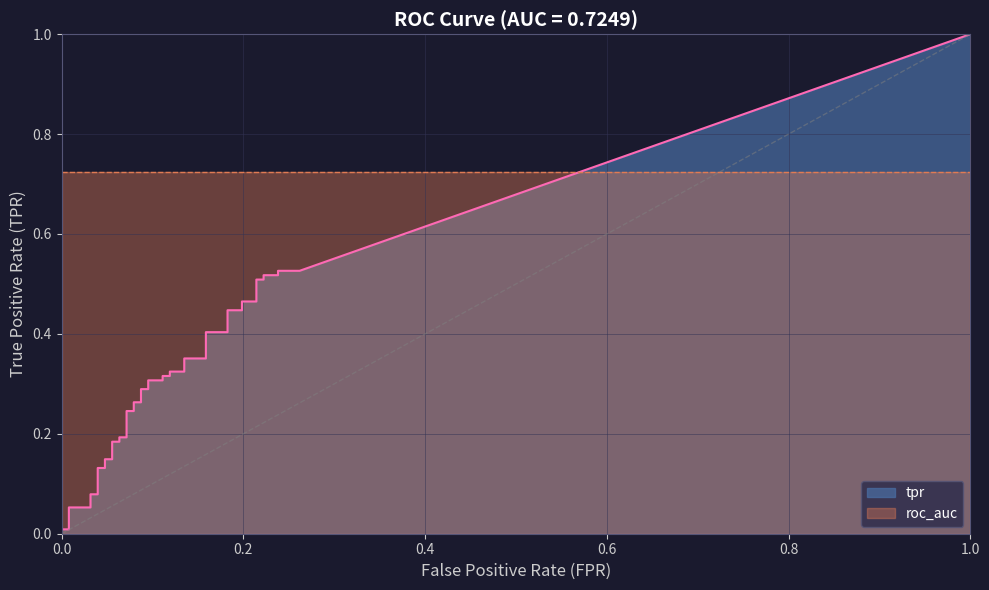

Does the chart display data point markers on the line(s)?

No